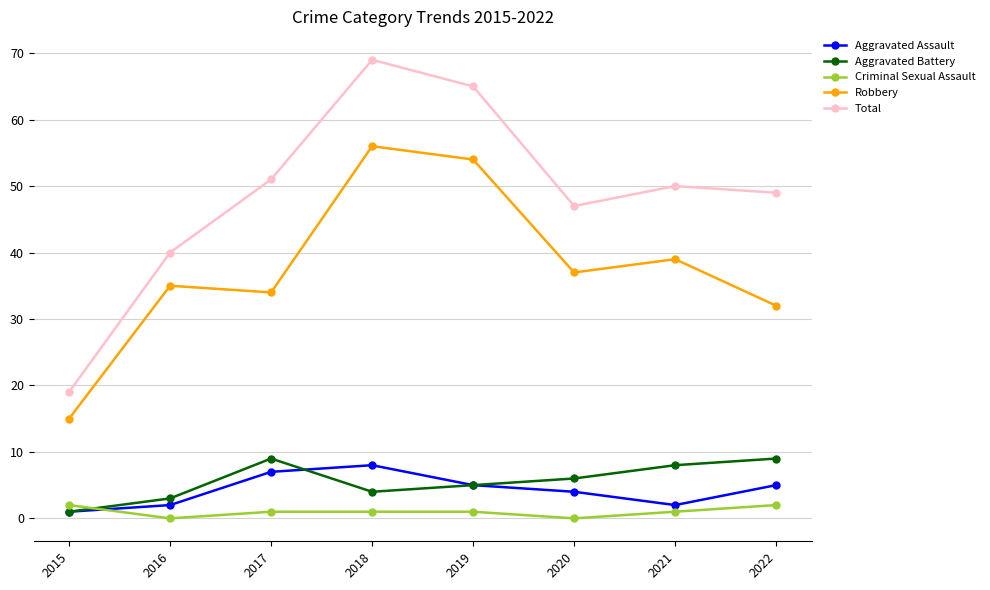

At which category is the sum across all series the highest?

2018